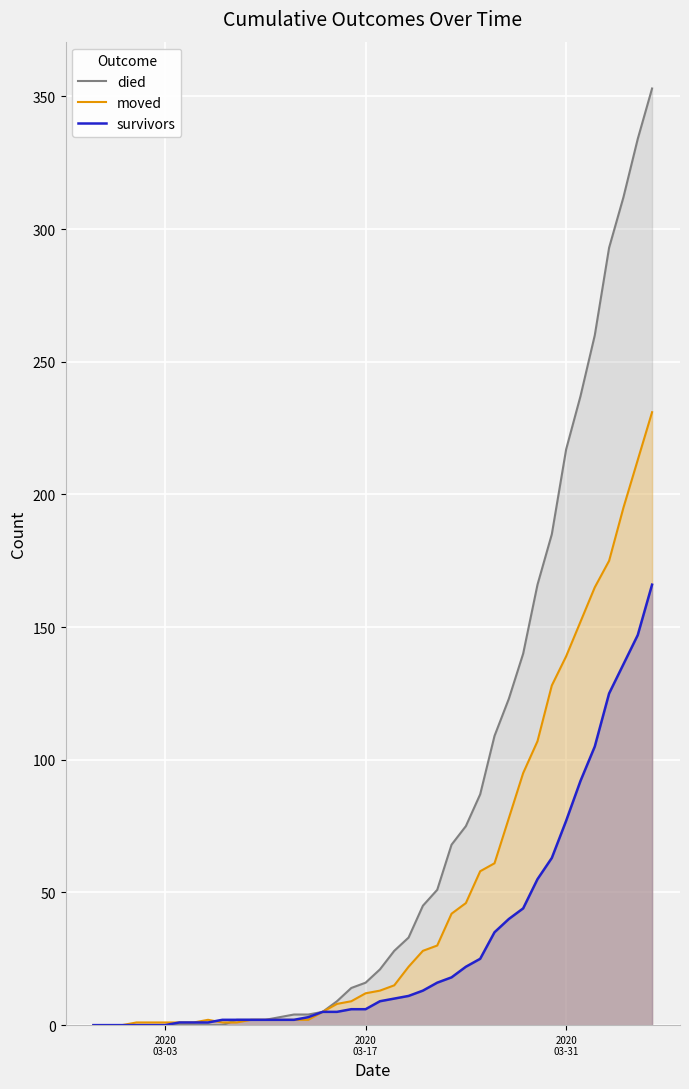

Reading left to right, transcribe all the data shown in this chart.

died: 0	0	0	0	0	0	0	0	0	0	2	2	2	3	4	4	5	9	14	16	21	28	33	45	51	68	75	87	109	123	140	166	185	217	237	260	293	312	334	353
moved: 0	0	0	1	1	1	1	1	2	1	1	2	2	2	2	2	5	8	9	12	13	15	22	28	30	42	46	58	61	78	95	107	128	139	152	165	175	195	213	231
survivors: 0	0	0	0	0	0	1	1	1	2	2	2	2	2	2	3	5	5	6	6	9	10	11	13	16	18	22	25	35	40	44	55	63	77	92	105	125	136	147	166